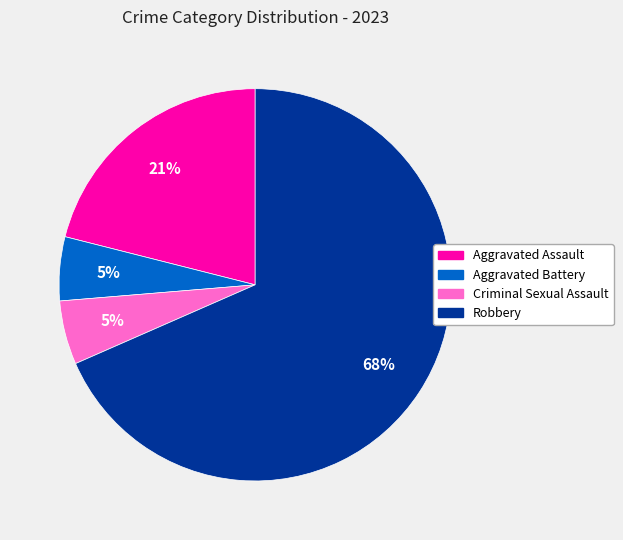

True or false: Aggravated Battery accounts for 1% of the total.

False